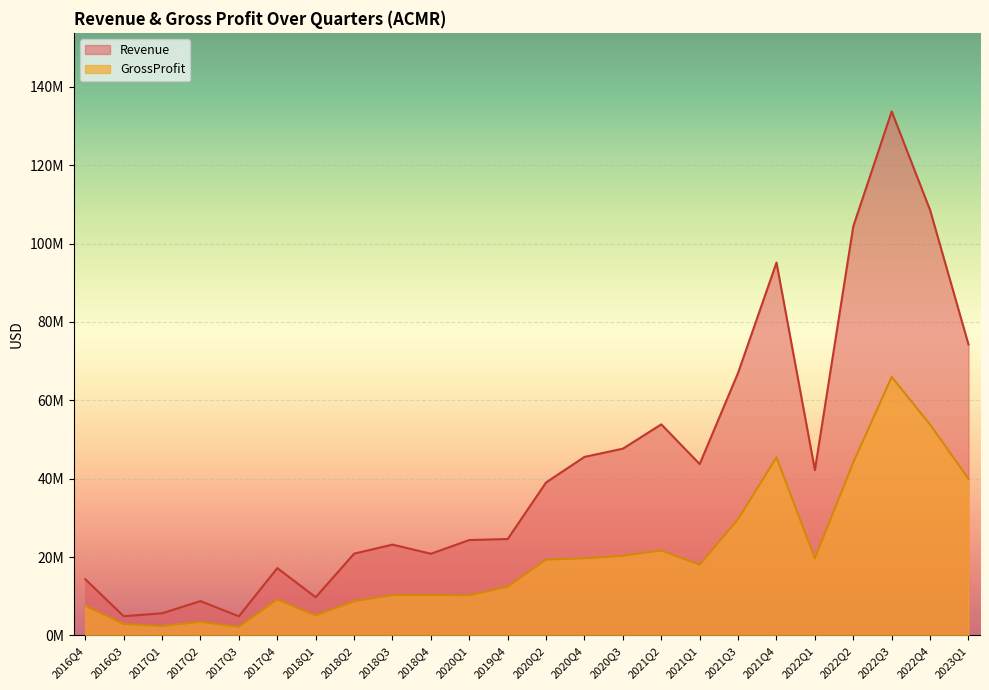

What is the approximate value of GrossProfit at 2017Q1, to the nearest 50?

2402000